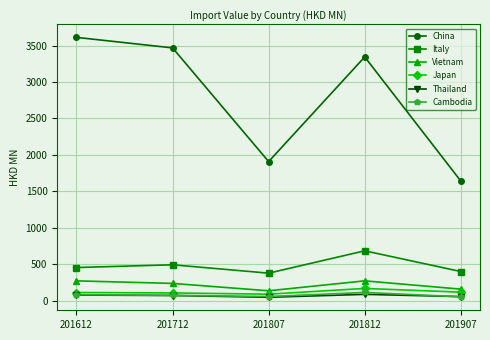

True or false: Cambodia has more than 2 interior local peaks.

False